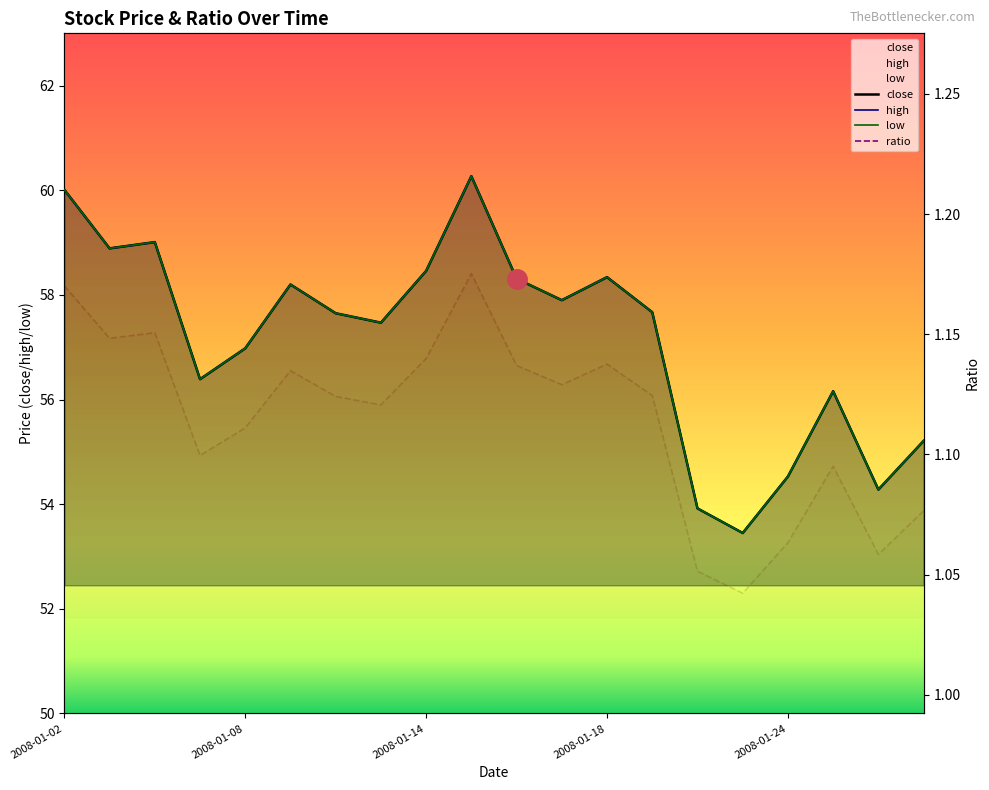

Which series has the largest range (max minus min)?

close